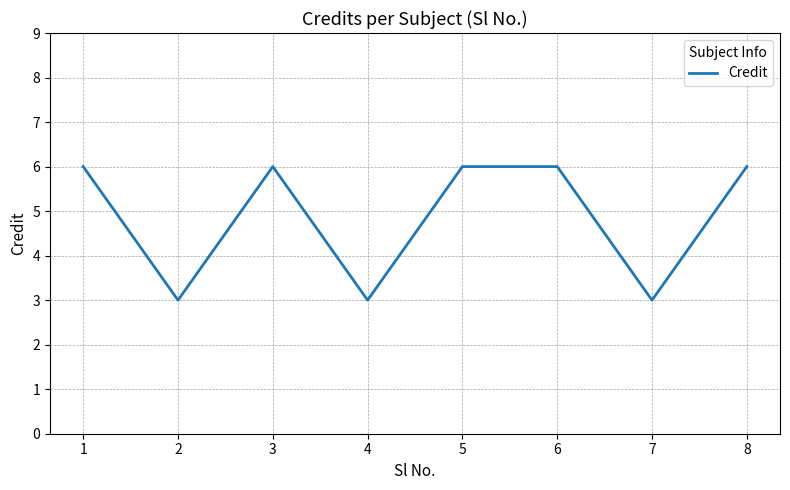

Where is the first local minimum?

2